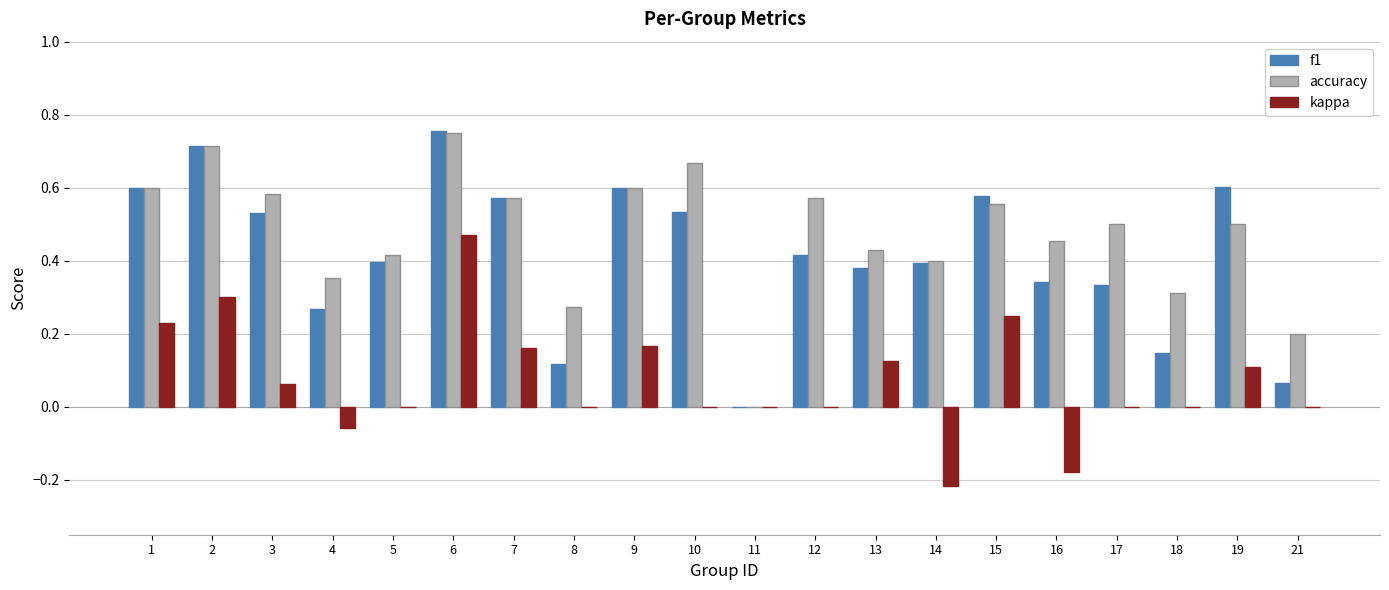

What is the sum of the f1 values at 9 and 15?

1.2